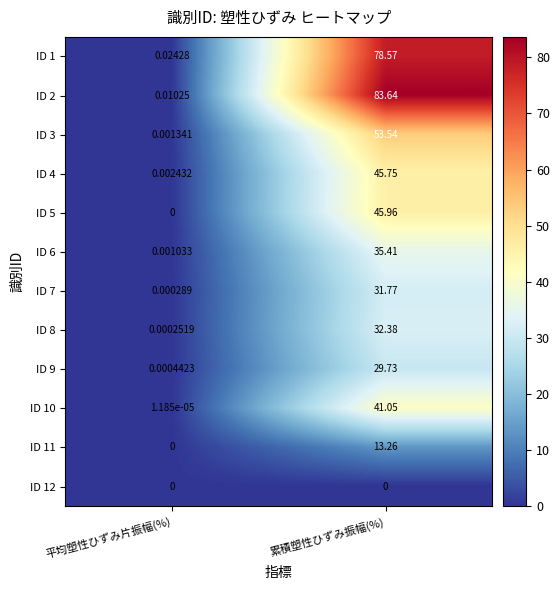

Which series changed the most between 平均塑性ひずみ片振幅(%) and 累積塑性ひずみ振幅(%)?

ID 2